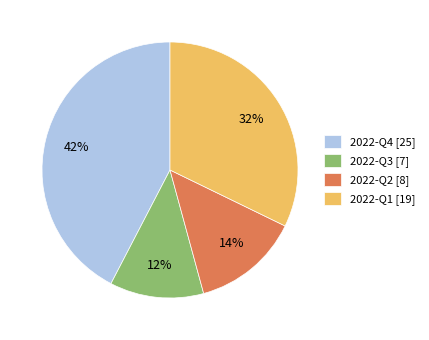

To the nearest percent, what percentage of the pie is 2022-Q2?

14%